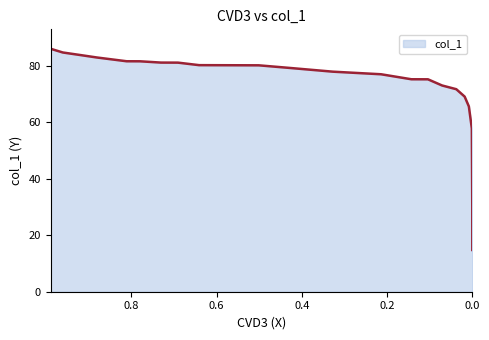

How many values exceed 79?

13